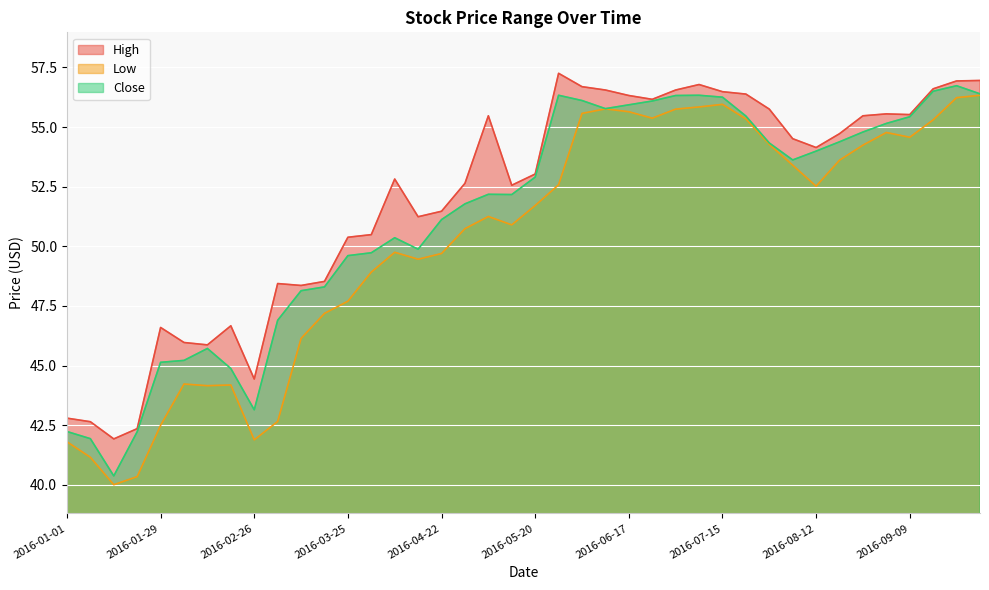

Where is the first local minimum for Close?

2016-01-15